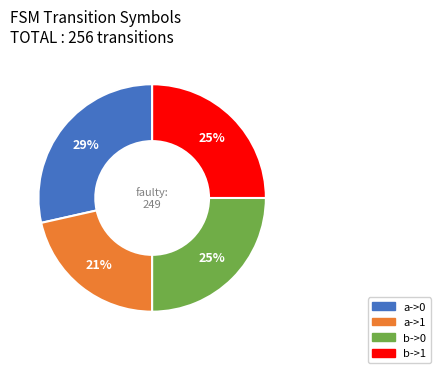

Count the number of slices in the pie.

4